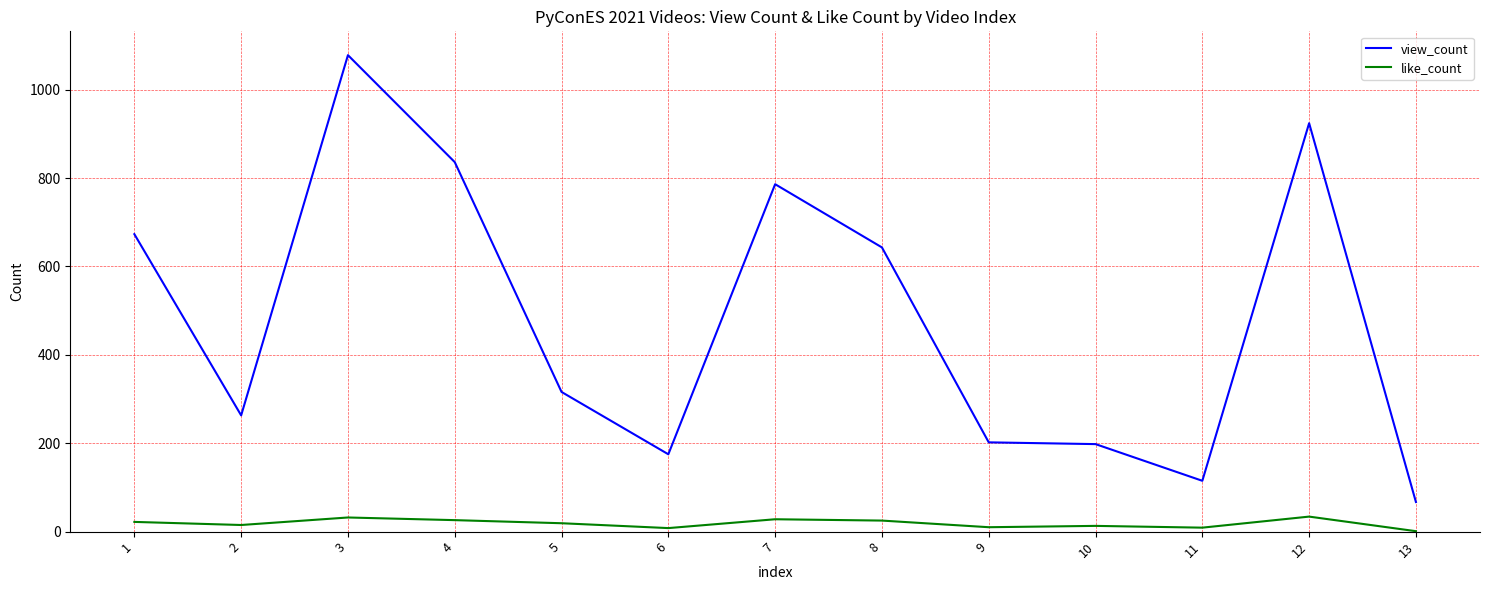

Which series has the widest spread of values?

view_count